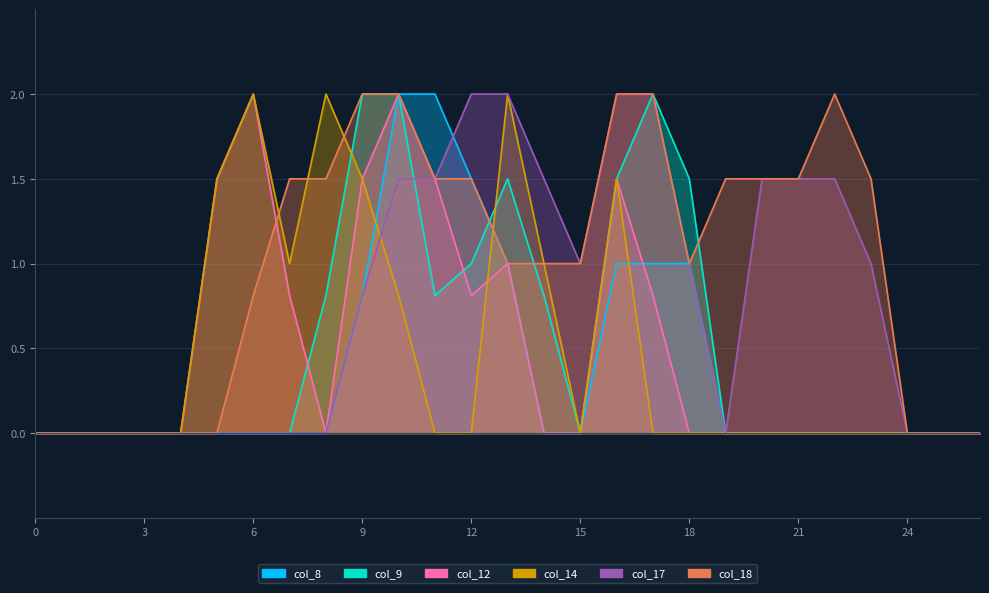

Reading left to right, transcribe all the data shown in this chart.

col_8: 0.0	0.0	0.0	0.0	0.0	0.0	0.0	0.0	0.0	0.8	2.0	2.0	1.5	1.0	0.0	0.0	1.0	1.0	1.0	0.0	0.0	0.0	0.0	0.0	0.0	0.0	0.0
col_9: 0.0	0.0	0.0	0.0	0.0	0.0	0.0	0.0	0.8	2.0	2.0	0.8	1.0	1.5	0.8	0.0	1.5	2.0	1.5	0.0	0.0	0.0	0.0	0.0	0.0	0.0	0.0
col_12: 0.0	0.0	0.0	0.0	0.0	1.5	2.0	0.8	0.0	1.5	2.0	1.5	0.8	1.0	0.0	0.0	1.5	0.8	0.0	0.0	0.0	0.0	0.0	0.0	0.0	0.0	0.0
col_14: 0.0	0.0	0.0	0.0	0.0	1.5	2.0	1.0	2.0	1.5	0.8	0.0	0.0	2.0	1.0	0.0	1.5	0.0	0.0	0.0	0.0	0.0	0.0	0.0	0.0	0.0	0.0
col_17: 0.0	0.0	0.0	0.0	0.0	0.0	0.0	0.0	0.0	0.8	1.5	1.5	2.0	2.0	1.5	1.0	2.0	2.0	1.0	0.0	1.5	1.5	1.5	1.0	0.0	0.0	0.0
col_18: 0.0	0.0	0.0	0.0	0.0	0.0	0.8	1.5	1.5	2.0	2.0	1.5	1.5	1.0	1.0	1.0	2.0	2.0	1.0	1.5	1.5	1.5	2.0	1.5	0.0	0.0	0.0